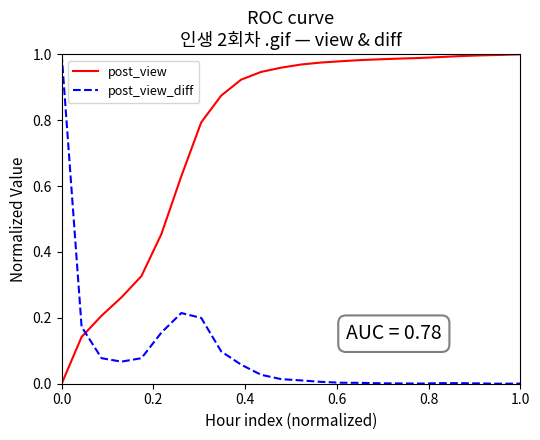

Which series has the largest total across all categories?

post_view